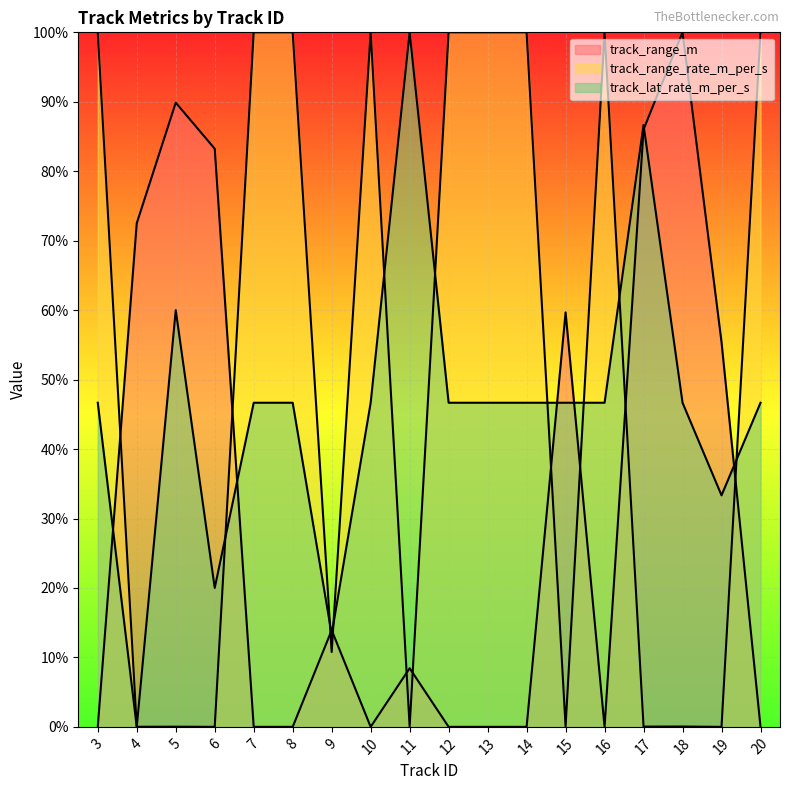

At which category is the sum across all series the highest?

17